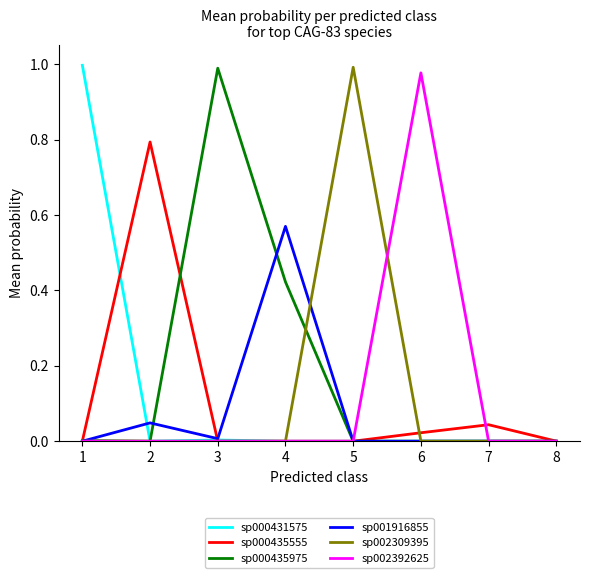

True or false: sp000431575 has a value of 0.5 at 1.

False